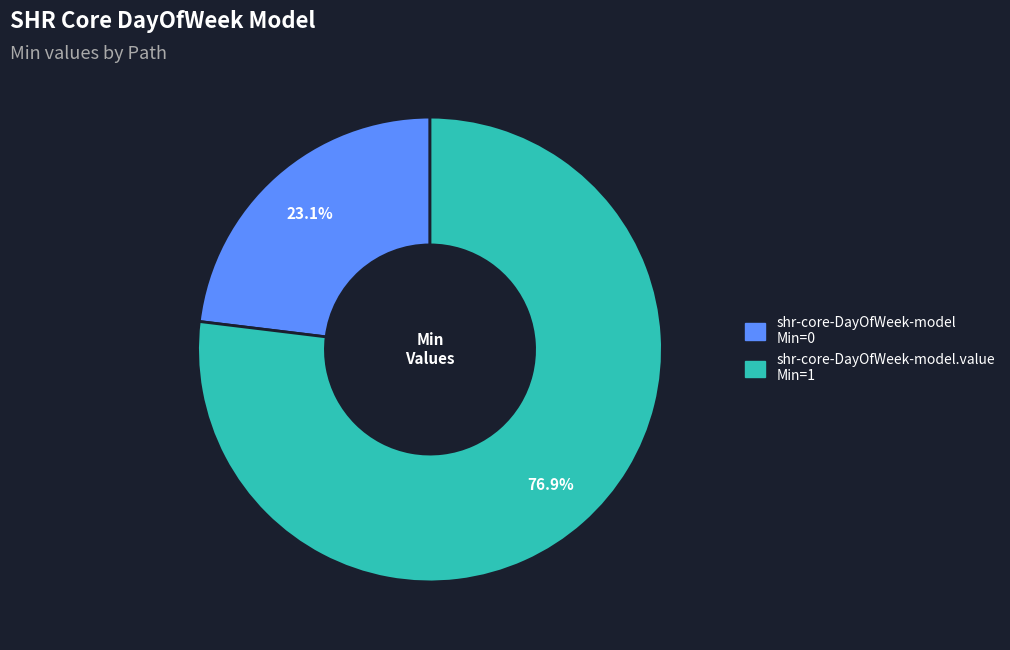

Is there any slice that represents more than half of the pie?

Yes